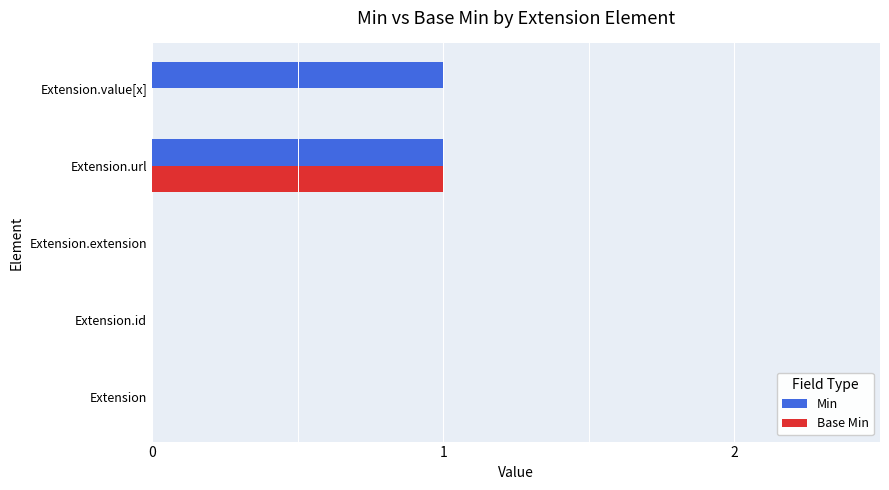

How many distinct data groups are displayed?

2